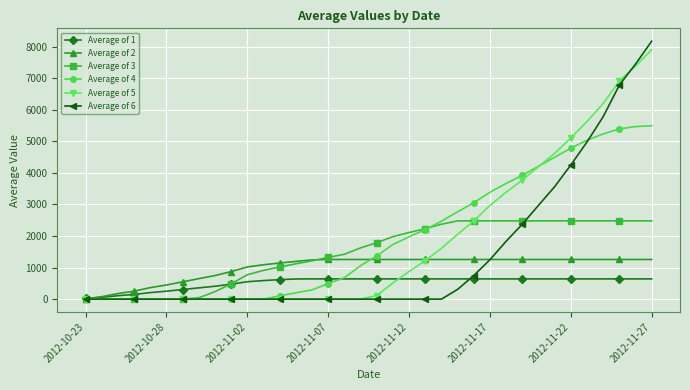

What is the average value of the Average of 1 series?

523.2